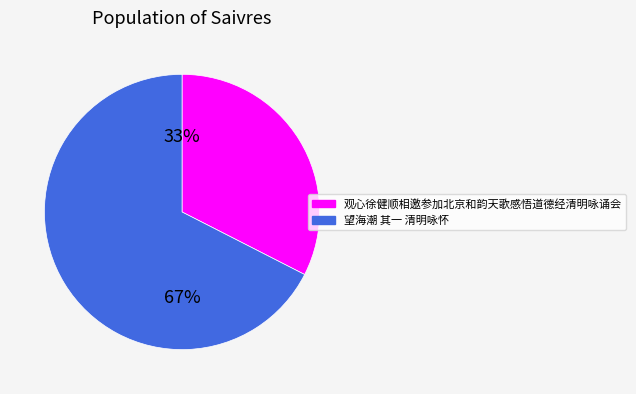

To the nearest percent, what is the combined percentage of 望海潮 其一 清明咏怀 and 观心徐健顺相邀参加北京和韵天歌感悟道德经清明咏诵会?

100%